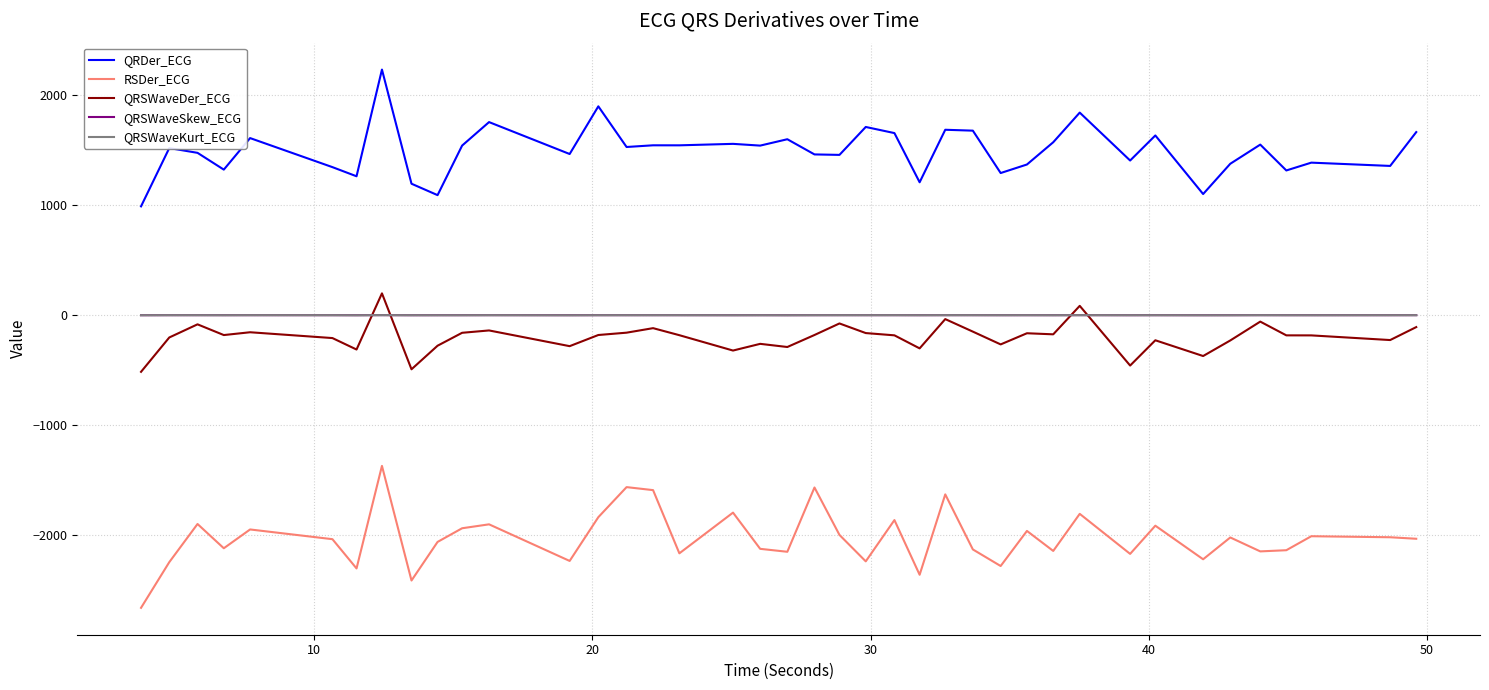

True or false: RSDer_ECG and QRSWaveSkew_ECG intersect in this chart.

False